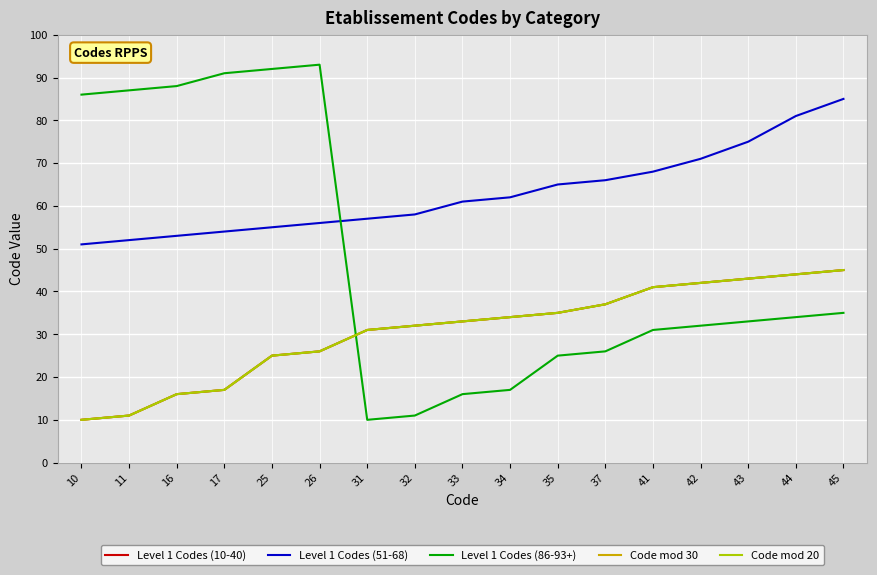

What is the value of the Code mod 30 point at the 5th from the left?

25